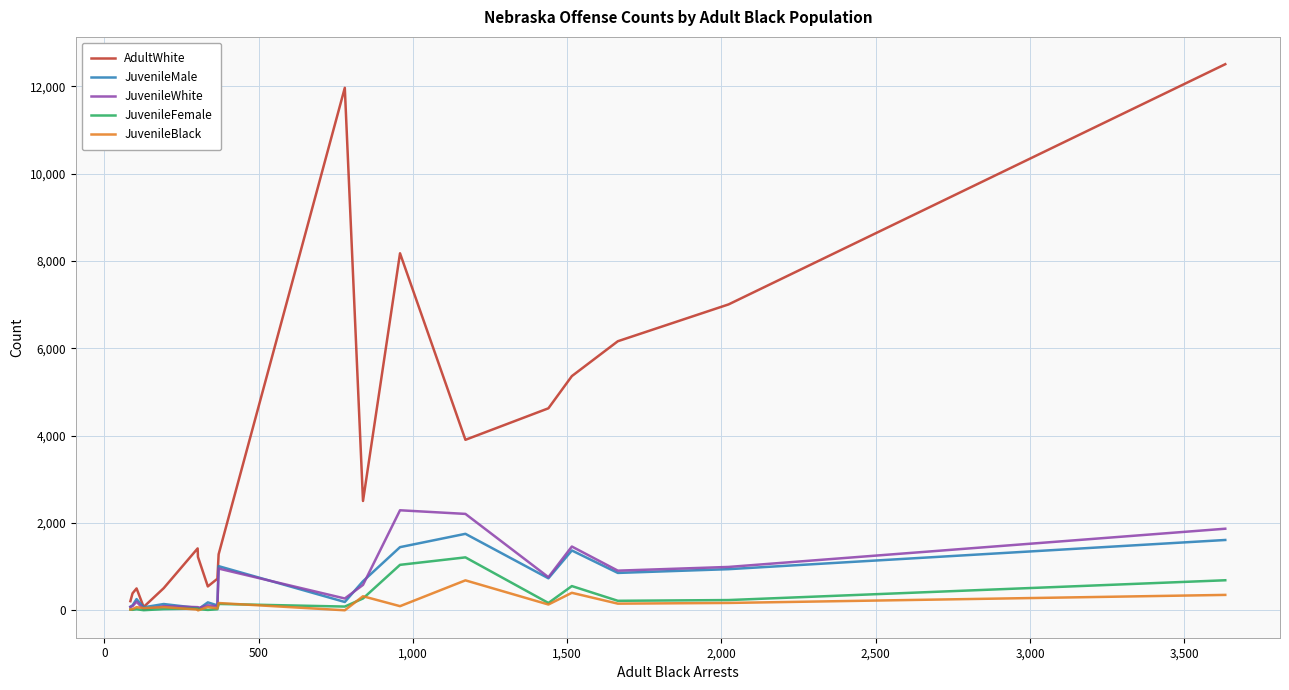

What is the difference between the maximum and minimum values in the JuvenileBlack series?

688